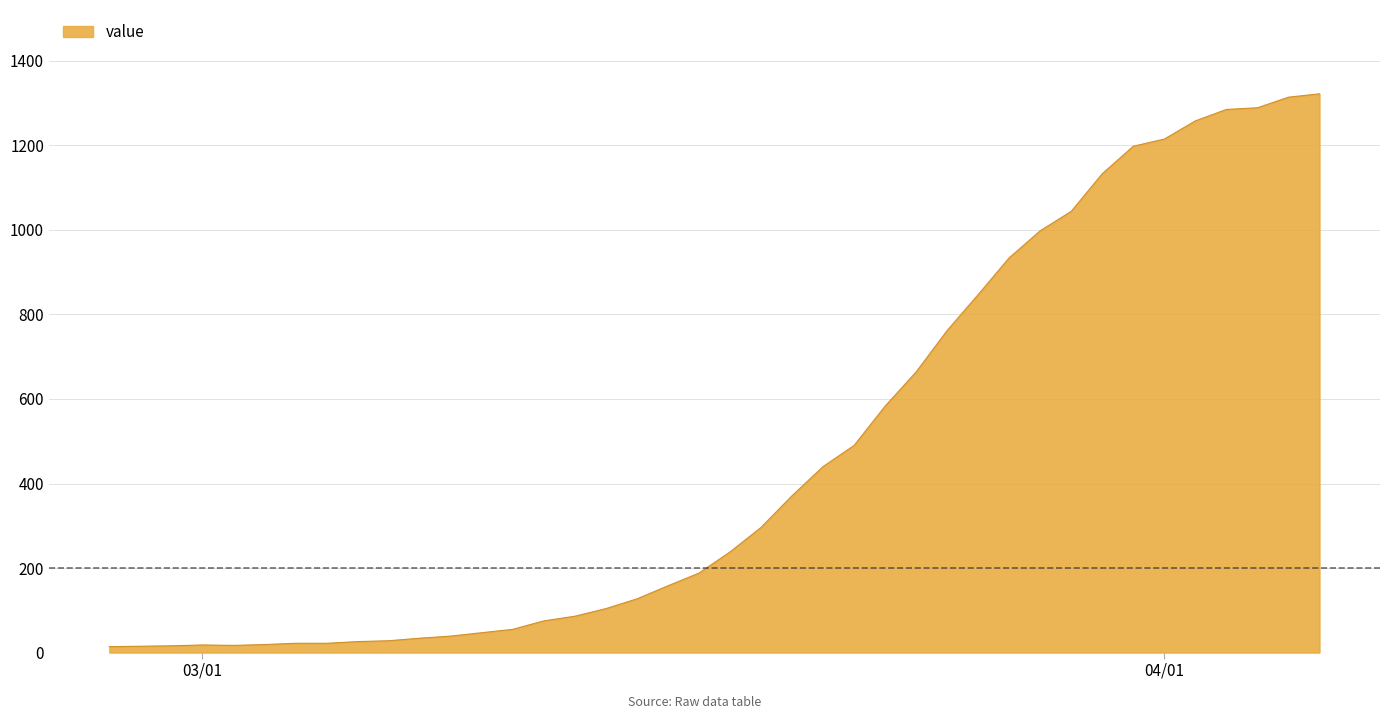

What is the difference between the maximum and minimum values?

1308